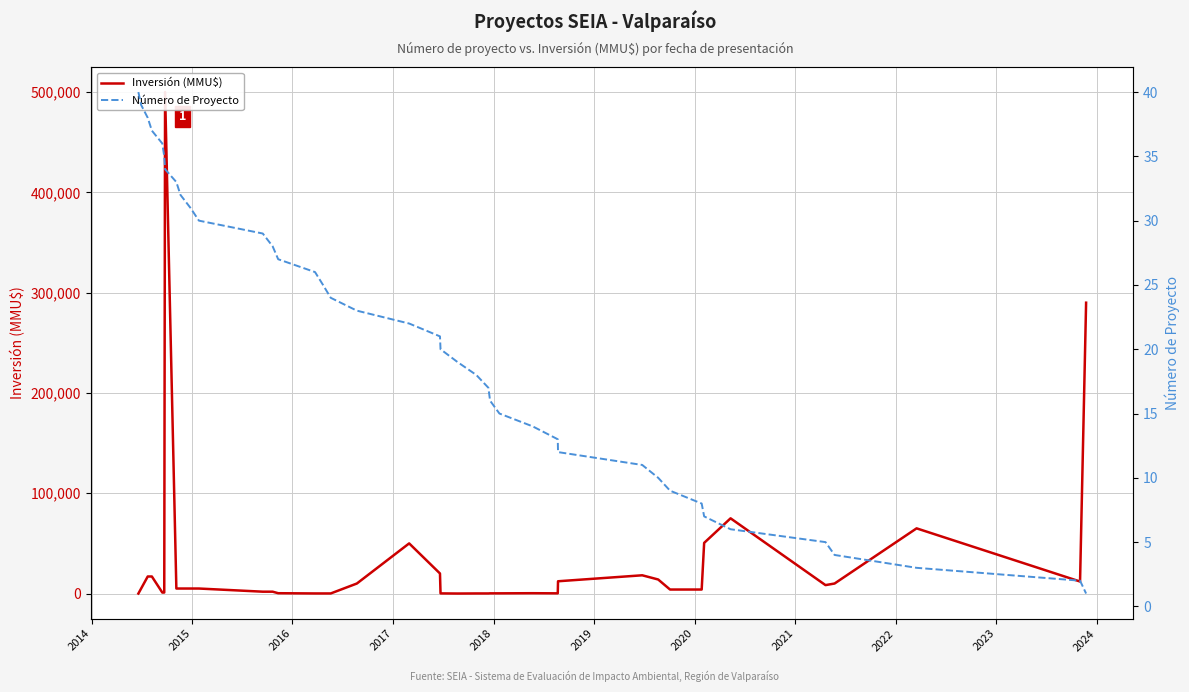

Reading left to right, extract all data points from this chart.

Inversión (MMU$): 0	5000	17000	17000	1000	1000	500000	5000	5000	5000	5000	1850	1850	334	100	100	100	10000	50000	20000	150	13	100	100	207	207	340	206	12247	18200	14000	4000	4000	50499	75000	8401	10000	65000	12000	290000
Número de Proyecto: 40	39	38	37	36	35	34	33	32	31	30	29	28	27	26	25	24	23	22	21	20	19	18	17	16	15	14	13	12	11	10	9	8	7	6	5	4	3	2	1